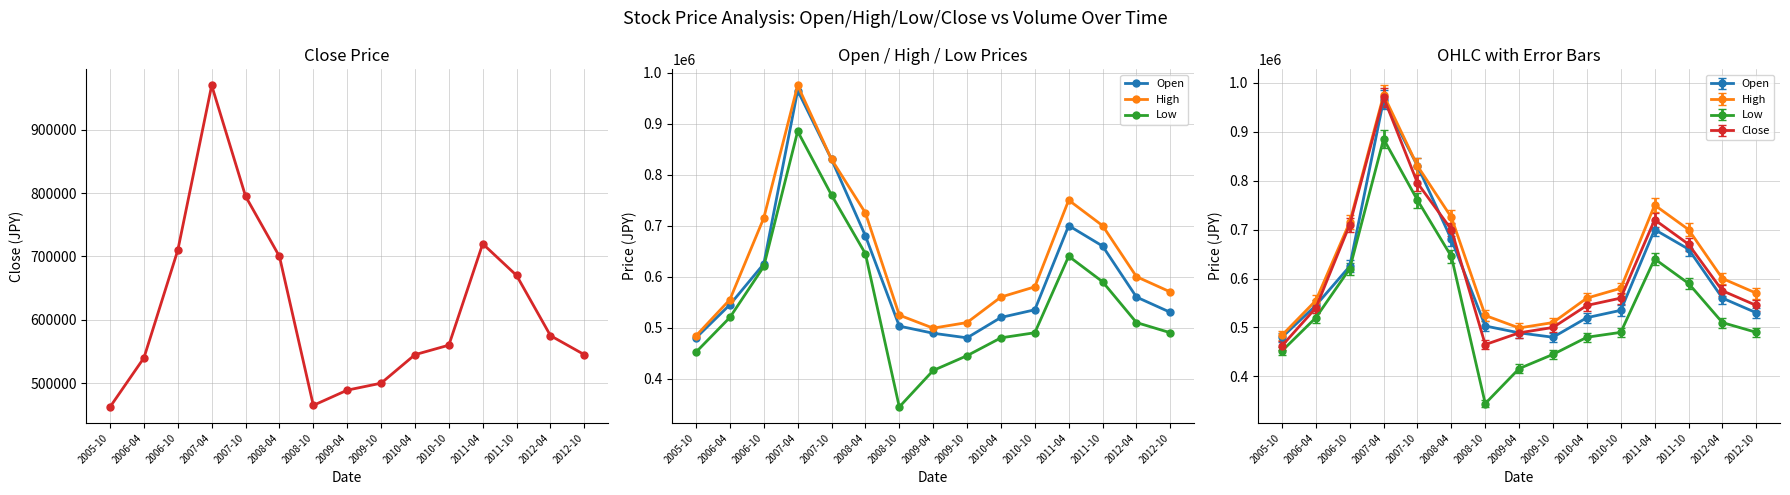

How many categories are shown in the chart?

15